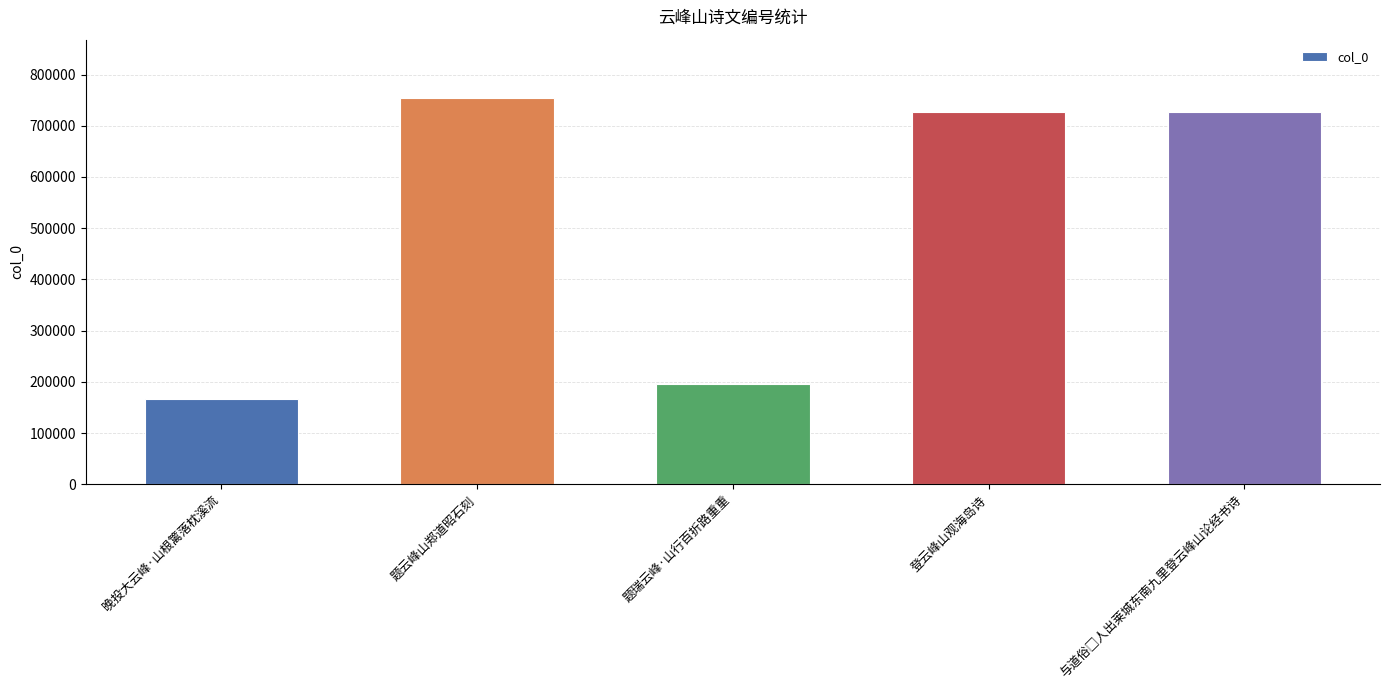

Is it true that the value at 题云峰山郑道昭石刻 is 754898?

True